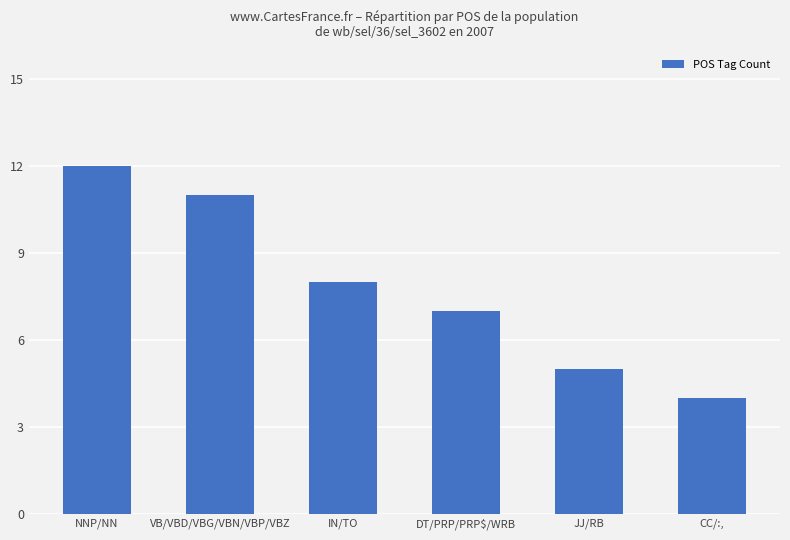

At which category does the chart reach its minimum across all series?

CC/:,